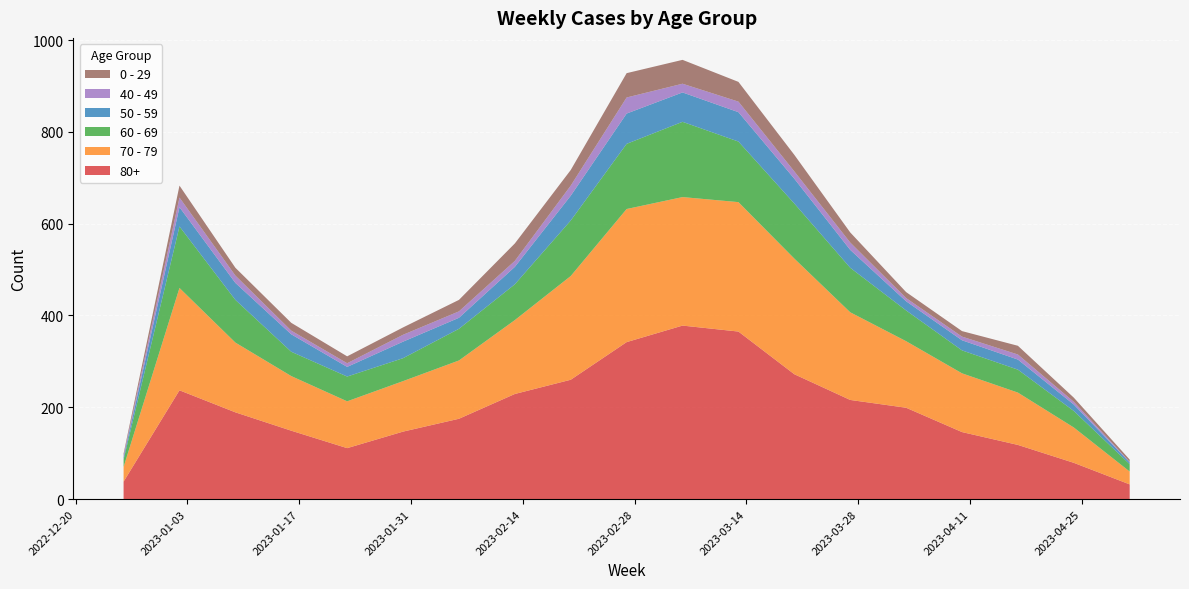

Reading right to left, transcribe all the data shown in this chart.

70 - 79: 2023-05-01=28	2023-04-24=77	2023-04-17=114	2023-04-10=128	2023-04-03=145	2023-03-27=191	2023-03-20=252	2023-03-13=282	2023-03-06=280	2023-02-27=290	2023-02-20=226	2023-02-13=161	2023-02-06=127	2023-01-30=110	2023-01-23=102	2023-01-16=119	2023-01-09=152	2023-01-02=223	2022-12-26=32
80+: 2023-05-01=32	2023-04-24=79	2023-04-17=118	2023-04-10=146	2023-04-03=199	2023-03-27=216	2023-03-20=272	2023-03-13=365	2023-03-06=378	2023-02-27=342	2023-02-20=260	2023-02-13=229	2023-02-06=175	2023-01-30=147	2023-01-23=111	2023-01-16=149	2023-01-09=189	2023-01-02=237	2022-12-26=38
60 - 69: 2023-05-01=16	2023-04-24=36	2023-04-17=50	2023-04-10=50	2023-04-03=67	2023-03-27=97	2023-03-20=120	2023-03-13=132	2023-03-06=164	2023-02-27=142	2023-02-20=121	2023-02-13=78	2023-02-06=69	2023-01-30=50	2023-01-23=54	2023-01-16=53	2023-01-09=93	2023-01-02=134	2022-12-26=16
50 - 59: 2023-05-01=4	2023-04-24=14	2023-04-17=22	2023-04-10=22	2023-04-03=20	2023-03-27=39	2023-03-20=54	2023-03-13=64	2023-03-06=64	2023-02-27=66	2023-02-20=54	2023-02-13=38	2023-02-06=24	2023-01-30=36	2023-01-23=21	2023-01-16=38	2023-01-09=37	2023-01-02=42	2022-12-26=5
40 - 49: 2023-05-01=1	2023-04-24=6	2023-04-17=11	2023-04-10=8	2023-04-03=7	2023-03-27=16	2023-03-20=16	2023-03-13=23	2023-03-06=19	2023-02-27=35	2023-02-20=22	2023-02-13=13	2023-02-06=14	2023-01-30=15	2023-01-23=8	2023-01-16=8	2023-01-09=16	2023-01-02=21	2022-12-26=4
0 - 29: 2023-05-01=5	2023-04-24=9	2023-04-17=19	2023-04-10=12	2023-04-03=13	2023-03-27=22	2023-03-20=36	2023-03-13=43	2023-03-06=52	2023-02-27=53	2023-02-20=34	2023-02-13=38	2023-02-06=25	2023-01-30=16	2023-01-23=15	2023-01-16=17	2023-01-09=17	2023-01-02=26	2022-12-26=4